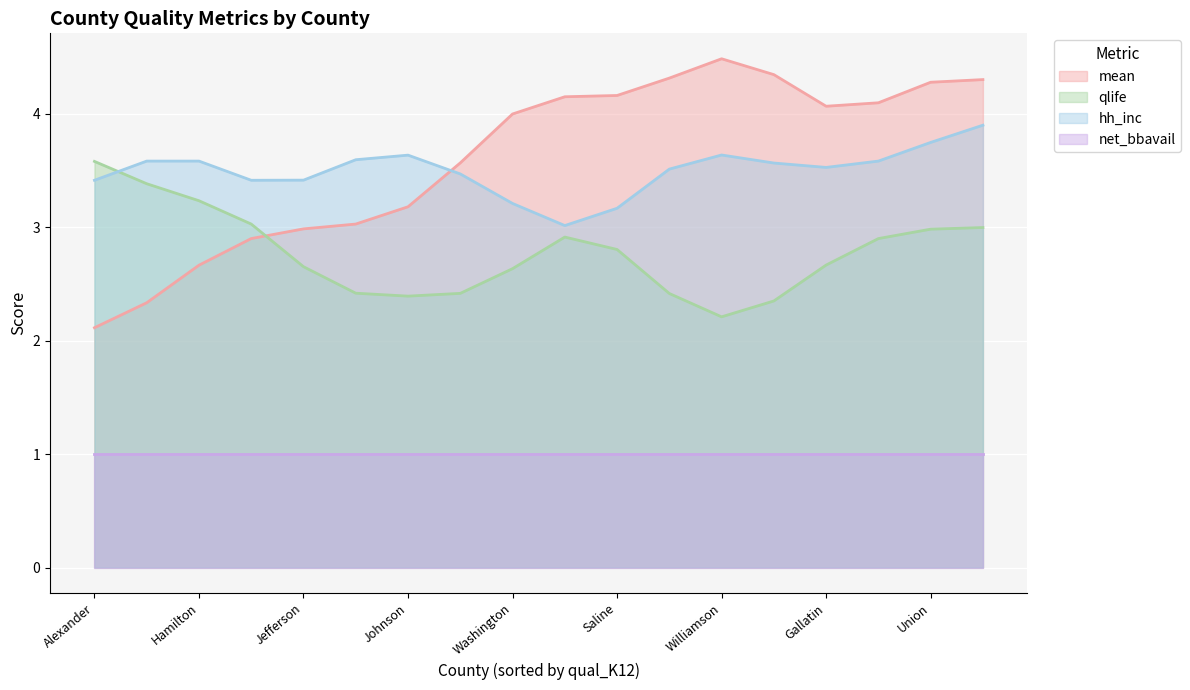

True or false: hh_inc and mean cross at least once.

True